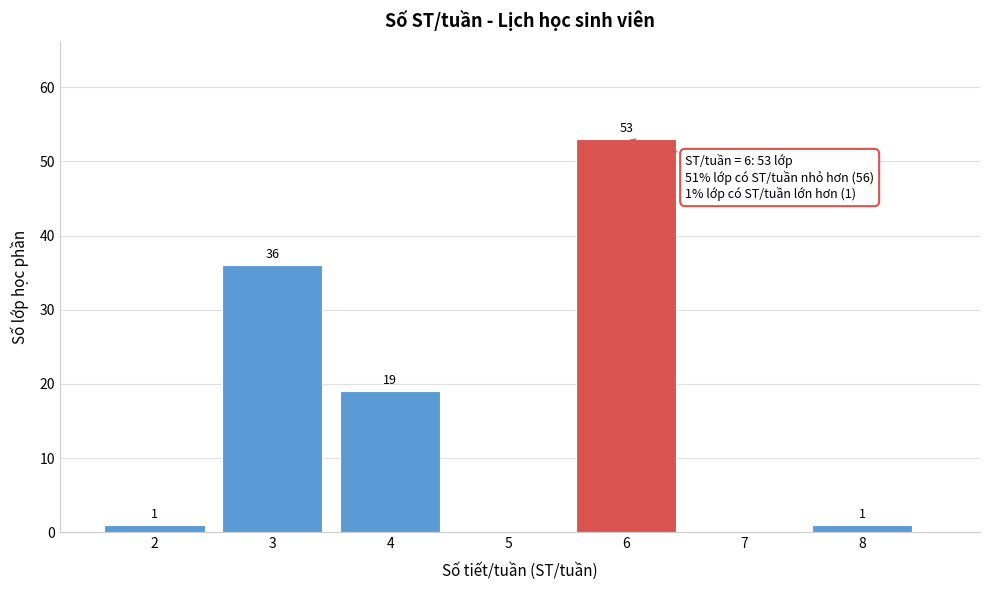

Reading right to left, list all the values displayed in this chart.

8=1	7=0	6=53	5=0	4=19	3=36	2=1